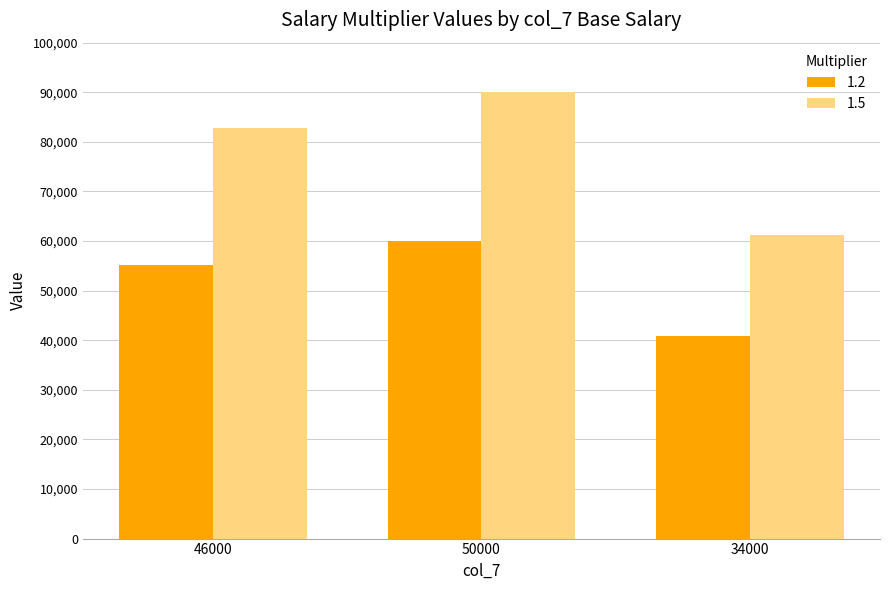

Is it true that 1.2 equals 40800 at 34000?

True